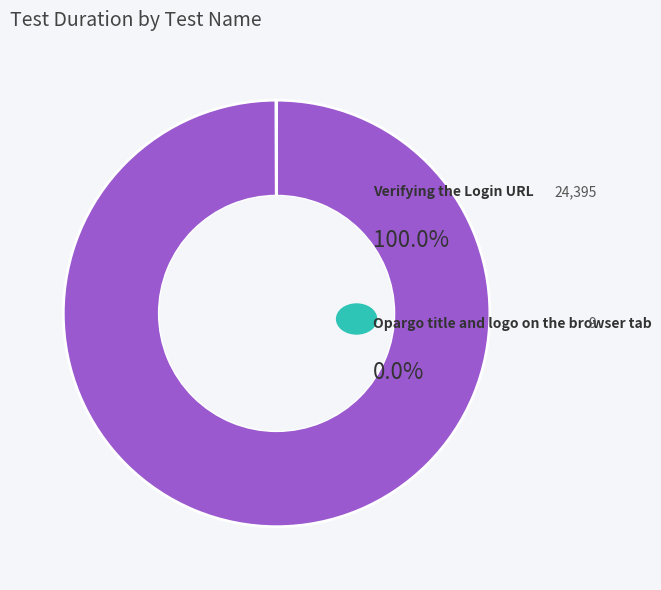

Is there any slice that represents more than half of the pie?

Yes